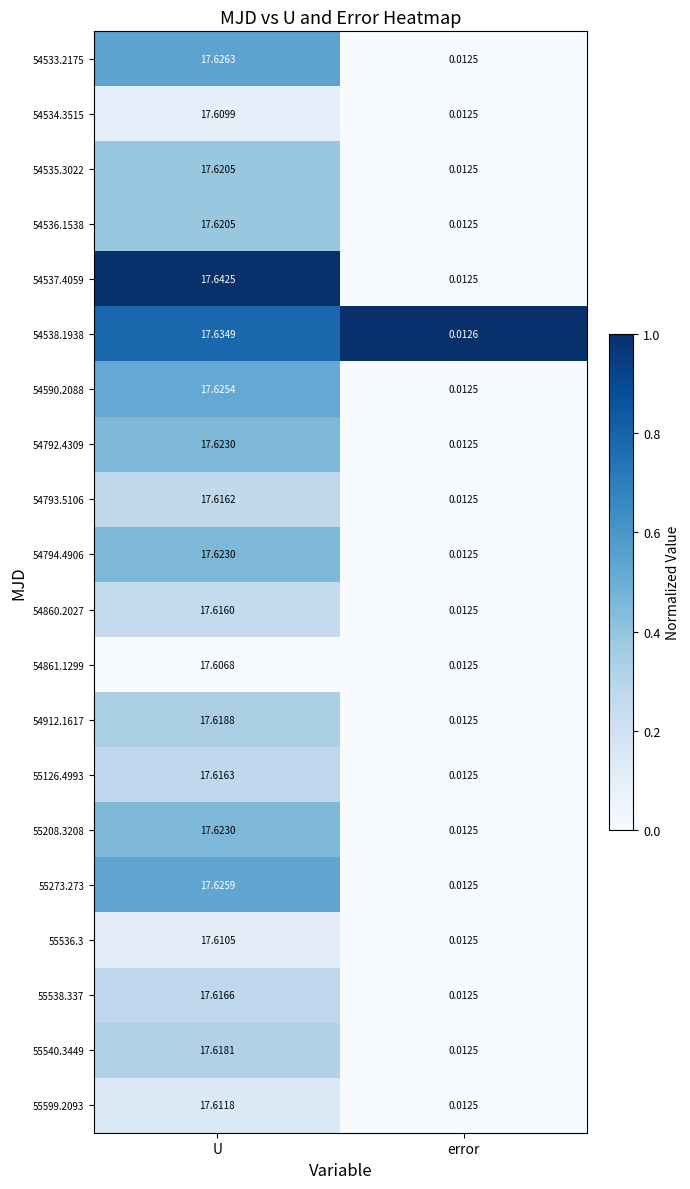

How many distinct data groups are displayed?

20